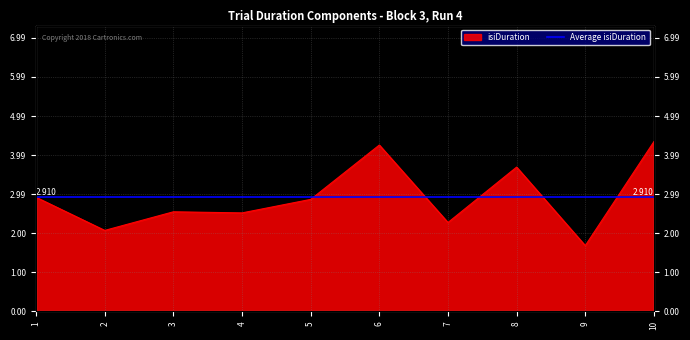

Where is the data nearest to the value 3?

1